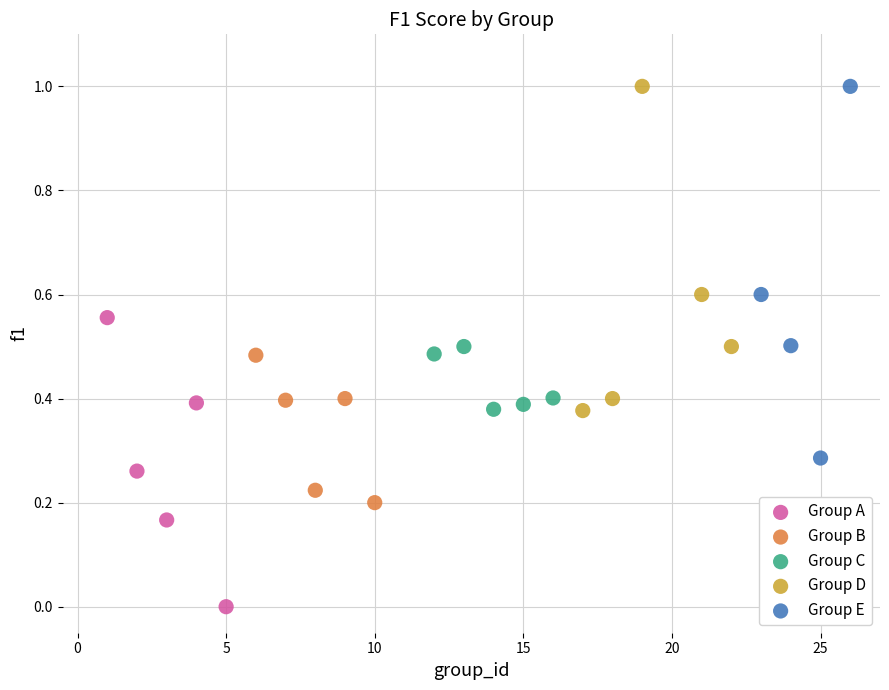

Which series has the largest Y range (max minus min)?

Group E